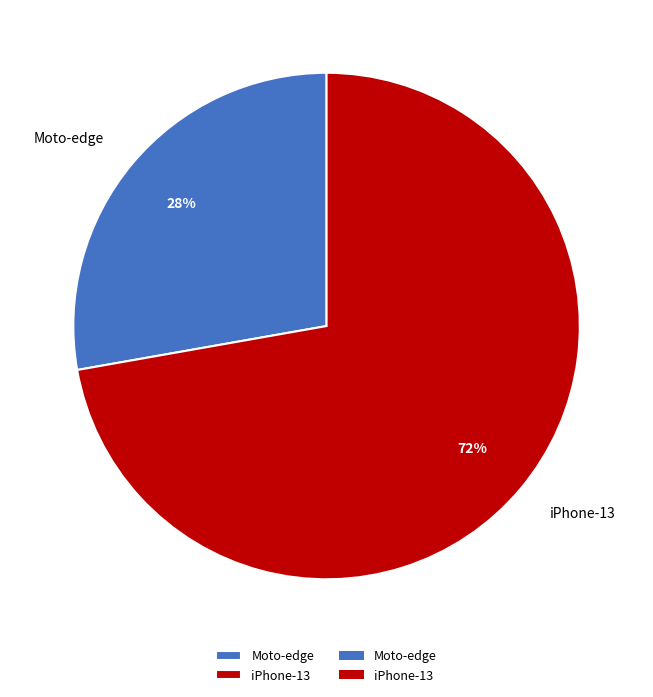

Which category has the biggest portion of the pie?

iPhone-13